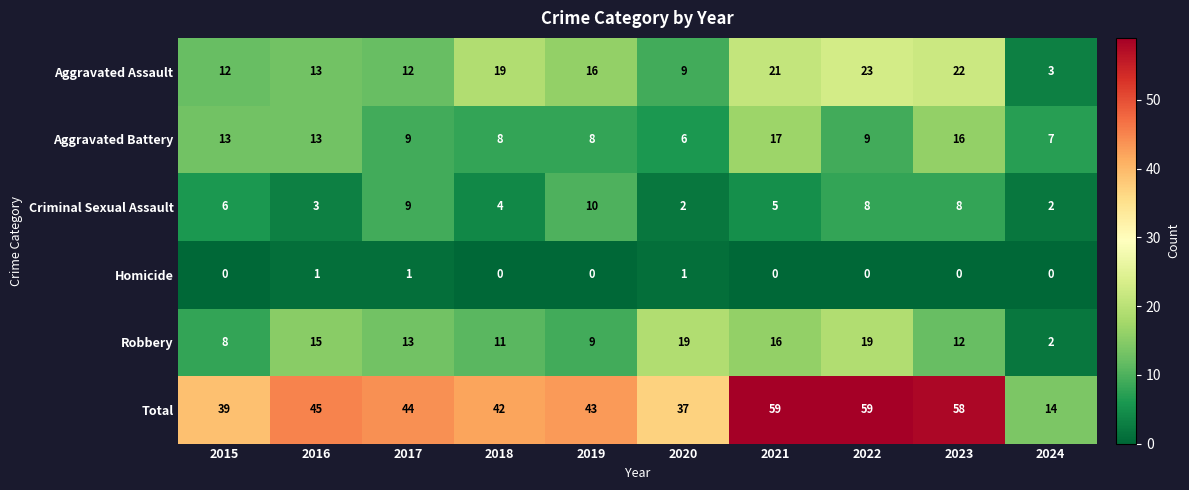

Where is Criminal Sexual Assault nearest to the value 6?

2015